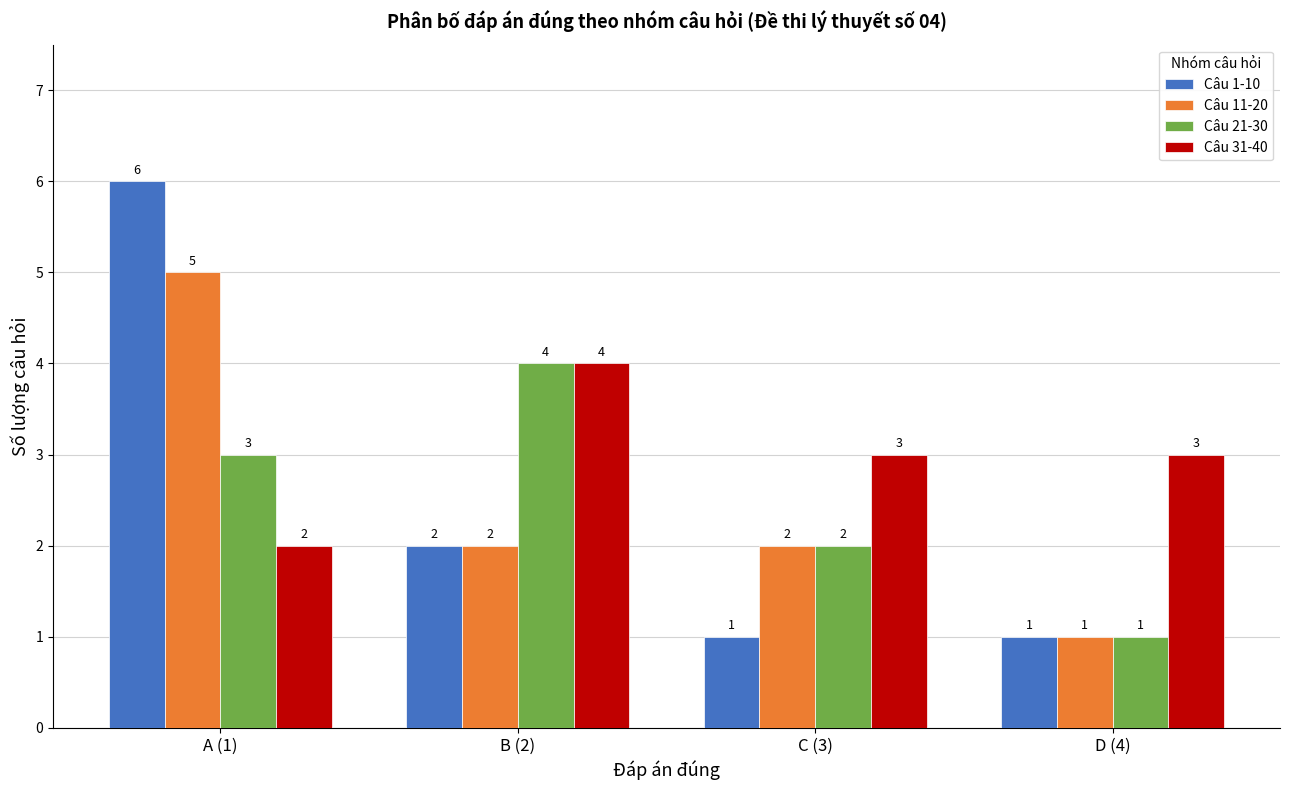

What is the sum of all Câu 31-40 values?

12